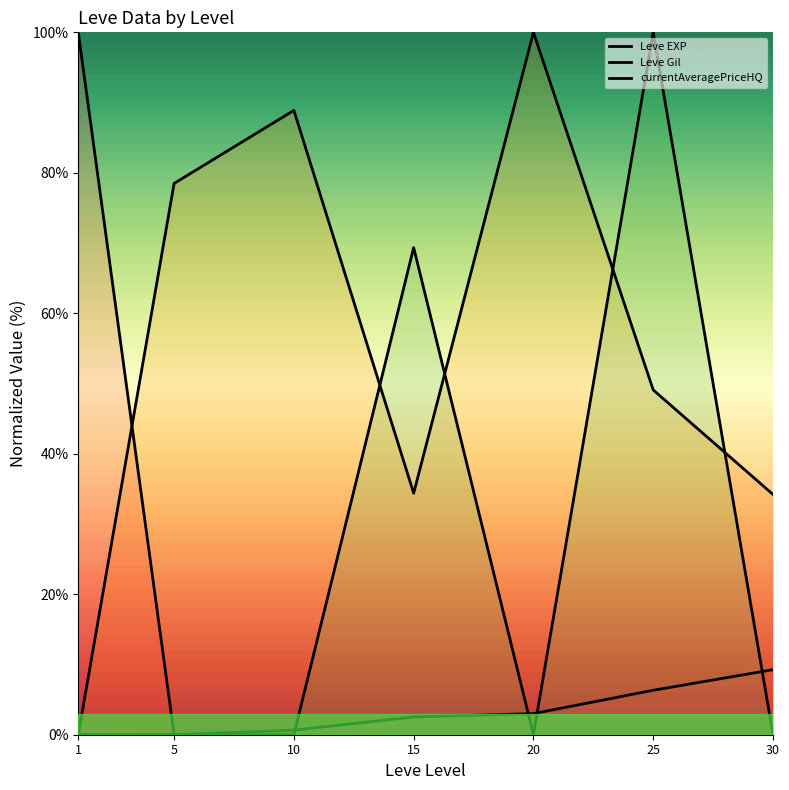

What is the total value across all series at 25?

155.4